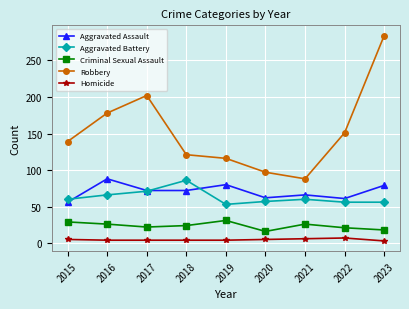

What is the spread (max minus min) of values at 2023?

281